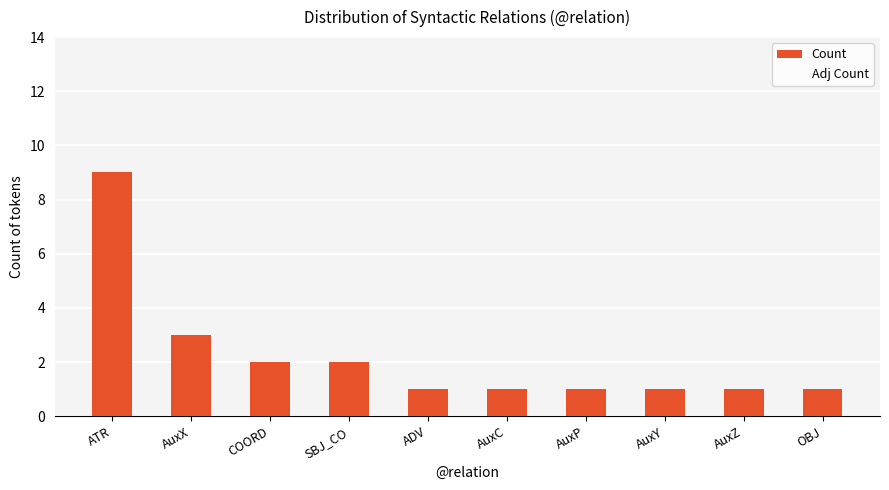

Reading left to right, transcribe all the data shown in this chart.

ATR=9	AuxX=3	COORD=2	SBJ_CO=2	ADV=1	AuxC=1	AuxP=1	AuxY=1	AuxZ=1	OBJ=1